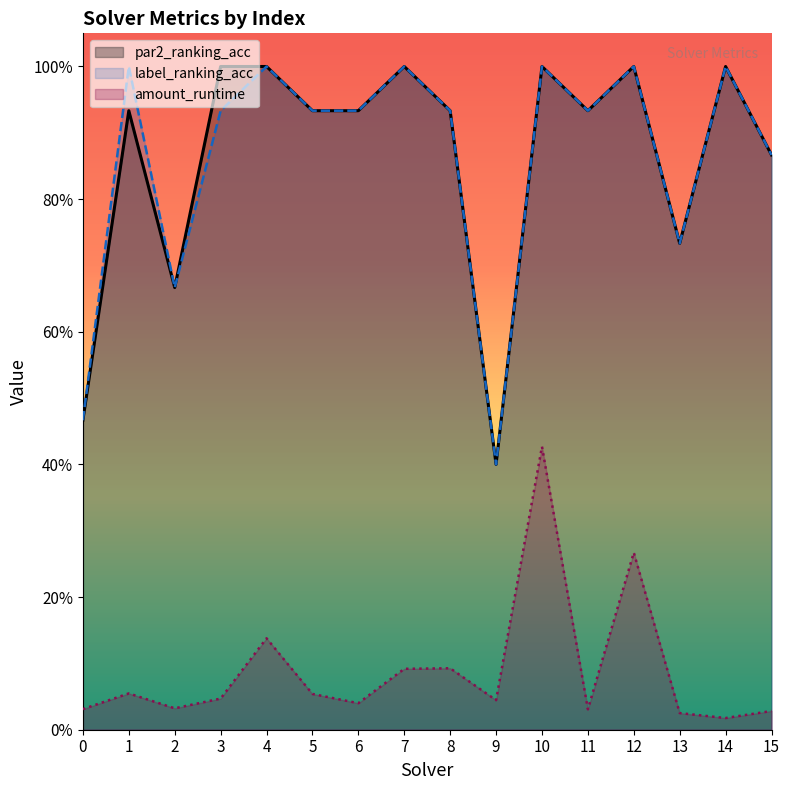

What are all the series names shown in the legend?

par2_ranking_acc, label_ranking_acc, amount_runtime